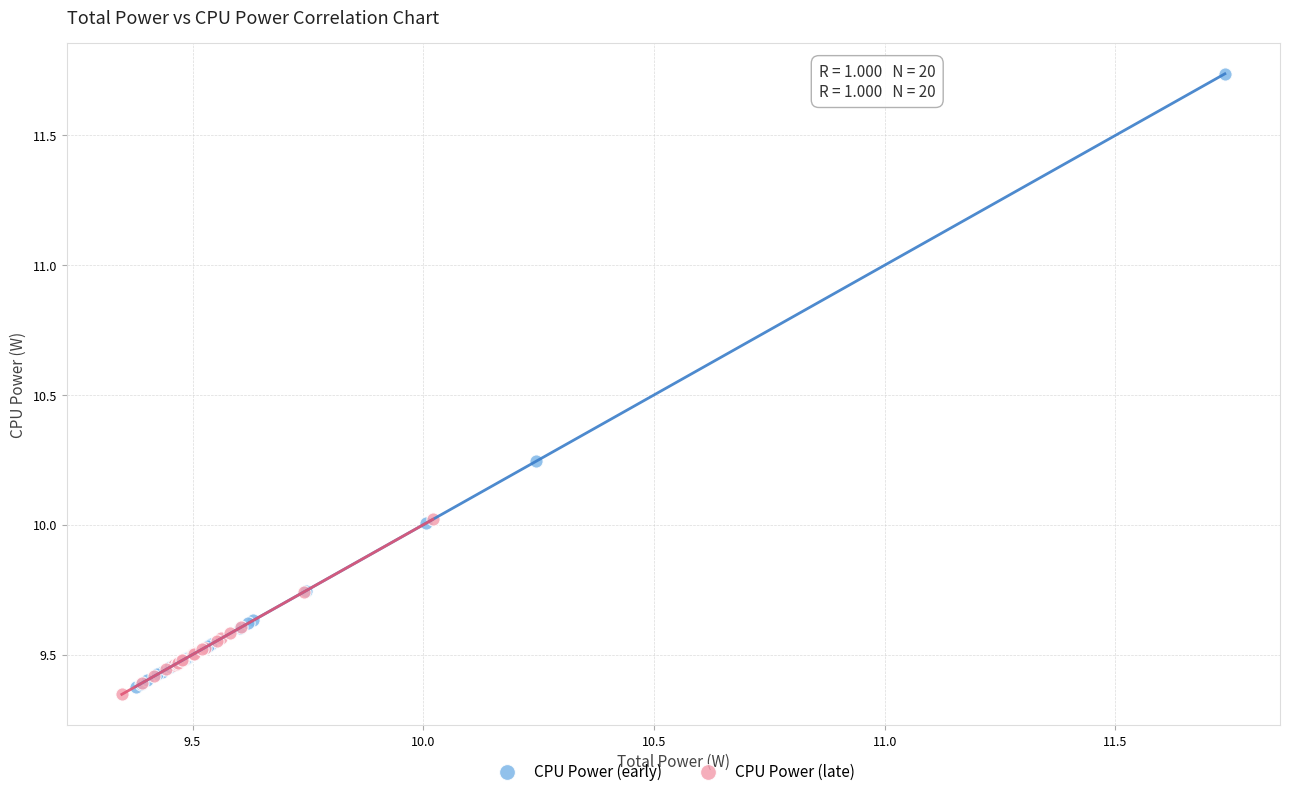

Which series contains the lowest Y value?

CPU Power (late)